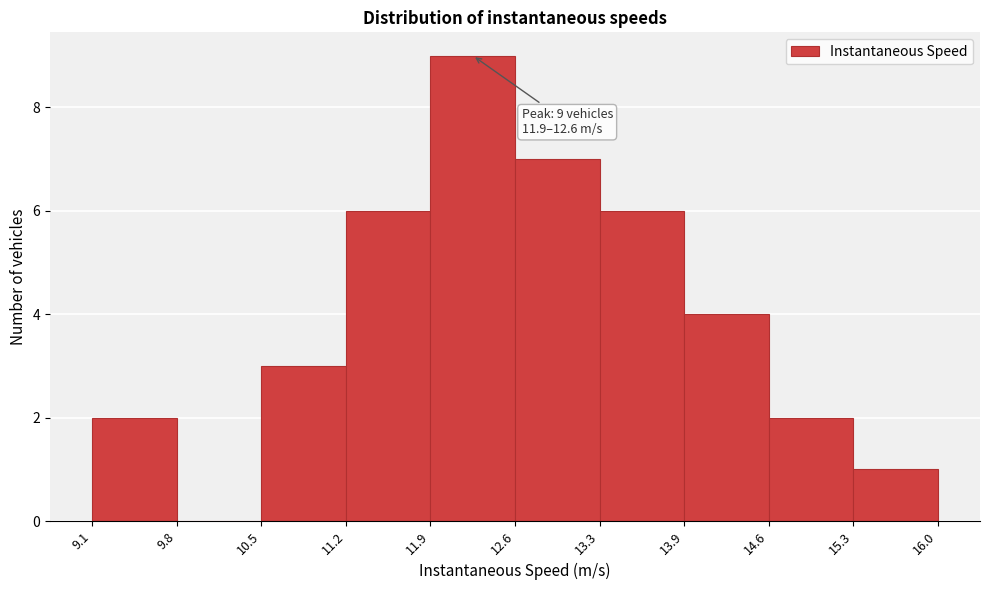

Which range on the x-axis has the tallest bar?

11.9 to 12.6